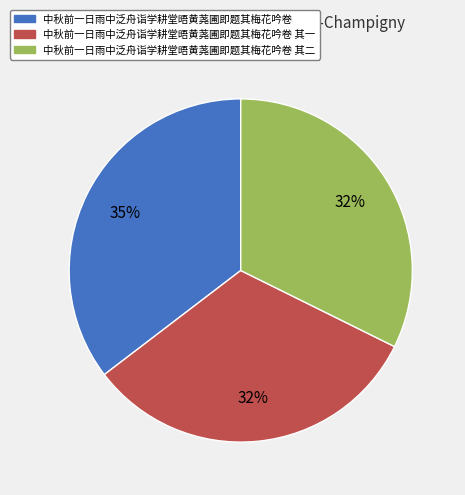

Combined, do 中秋前一日雨中泛舟诣学耕堂晤黄荛圃即题其梅花吟卷 其二 and 中秋前一日雨中泛舟诣学耕堂晤黄荛圃即题其梅花吟卷 其一 account for over 50%?

Yes